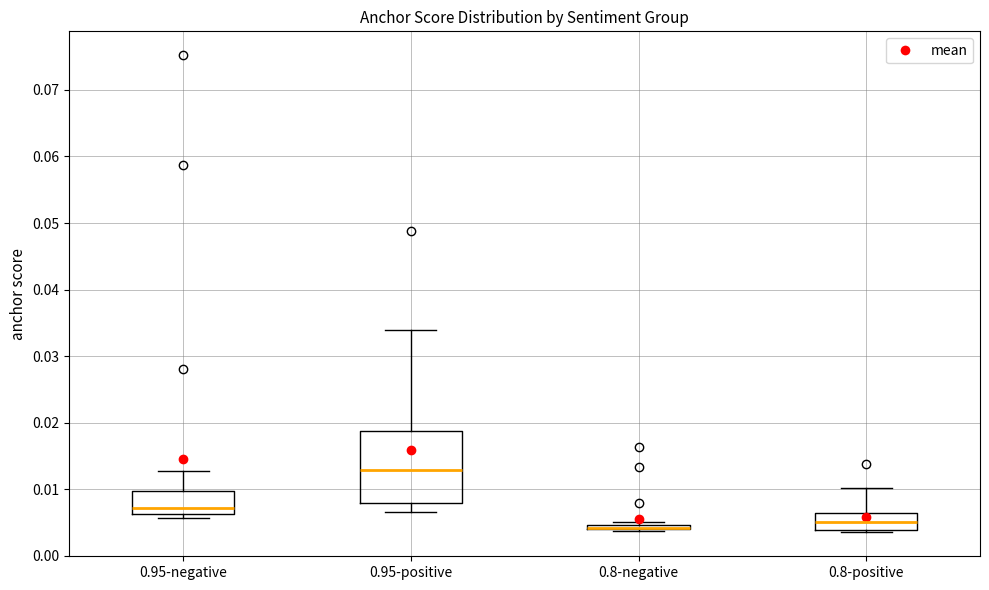

Where is the lower edge of the box for 0.95-negative on the y-axis? The values are not printed on the chart, so give them approximately, as read against the axis.

0.006